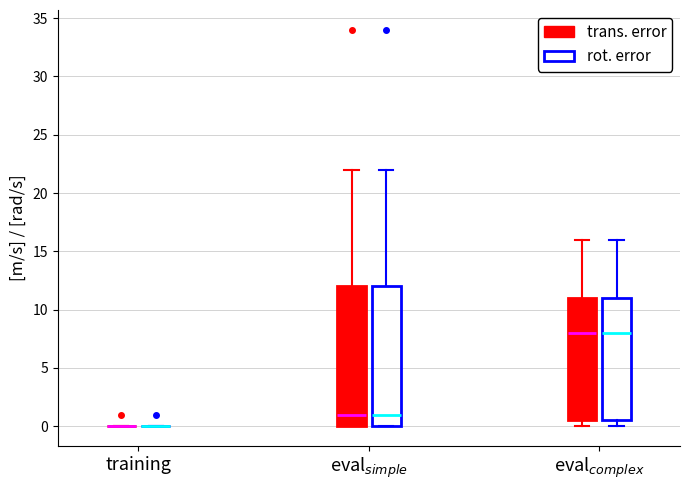

Reading left to right, read every box against the y-axis: the position of its median line, the range the box covers, and the ends of its whiskers. The values are not printed on the chart, so give them approximately, as read against the axis.

training (trans. error): box collapsed to a line at 0.0, whiskers 0.0 to 0.0
training (rot. error): box collapsed to a line at 0.0, whiskers 0.0 to 0.0
eval$_{simple}$ (trans. error): median 1.0, box 0.0 to 12.0, whiskers 0.0 to 22.0
eval$_{simple}$ (rot. error): median 1.0, box 0.0 to 12.0, whiskers 0.0 to 22.0
eval$_{complex}$ (trans. error): median 8.0, box 0.5 to 11.0, whiskers 0.0 to 16.0
eval$_{complex}$ (rot. error): median 8.0, box 0.5 to 11.0, whiskers 0.0 to 16.0